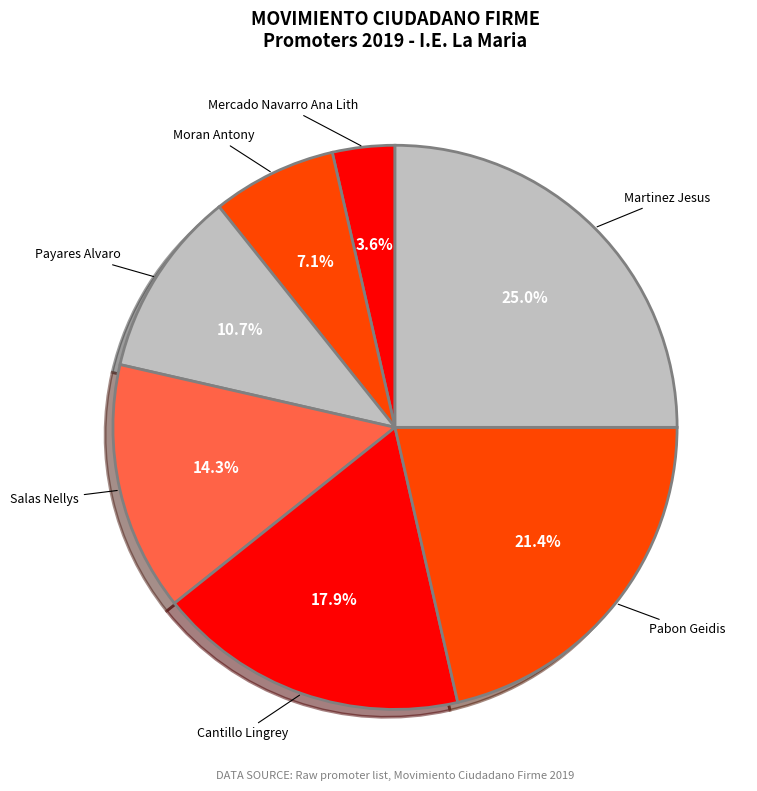

Rank the categories by value from lowest to highest.

Mercado Navarro Ana Lith, Moran Antony, Payares Alvaro, Salas Nellys, Cantillo Lingrey, Pabon Geidis, Martinez Jesus